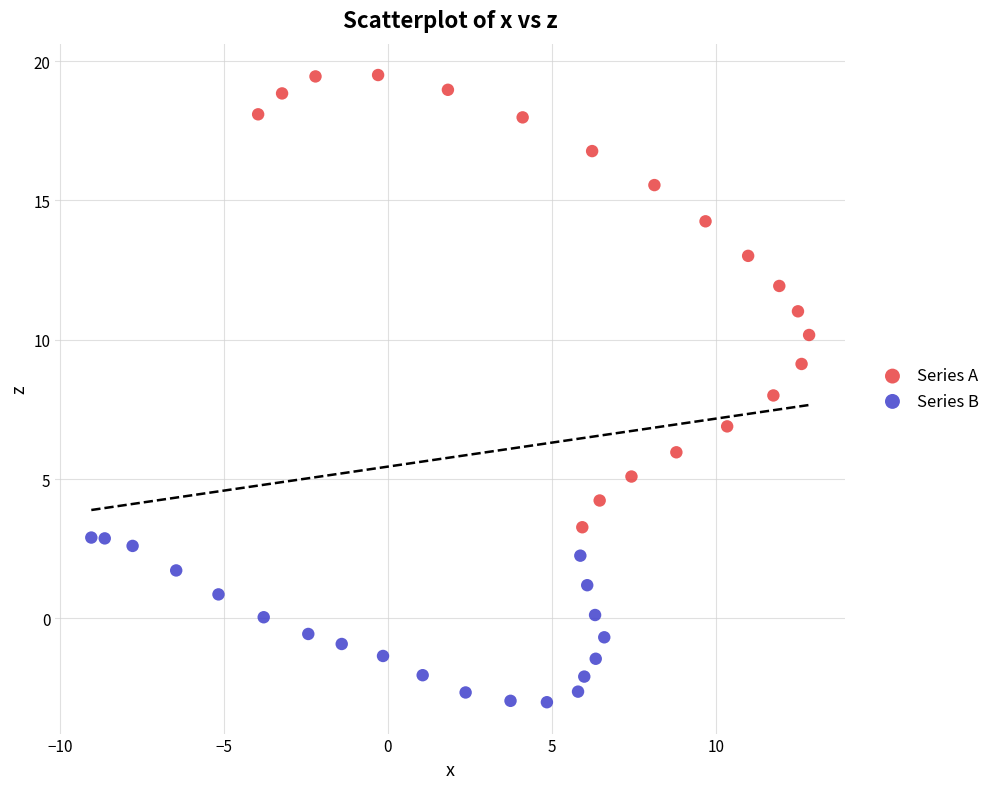

Which series contains the lowest Y value?

Series B